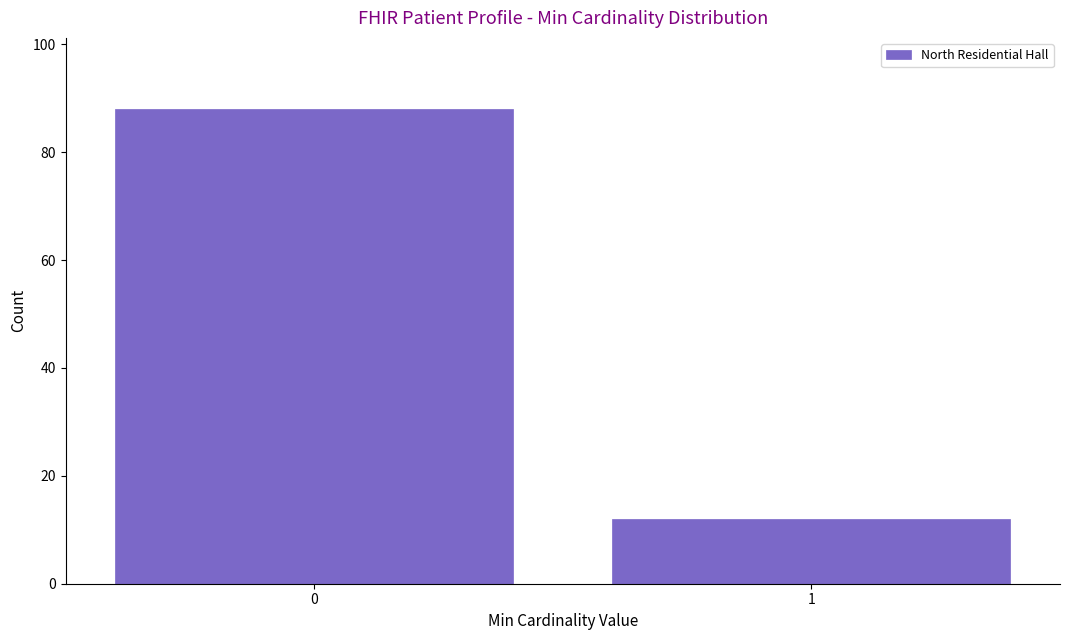

Reading left to right, list all the values displayed in this chart.

0=88	1=12